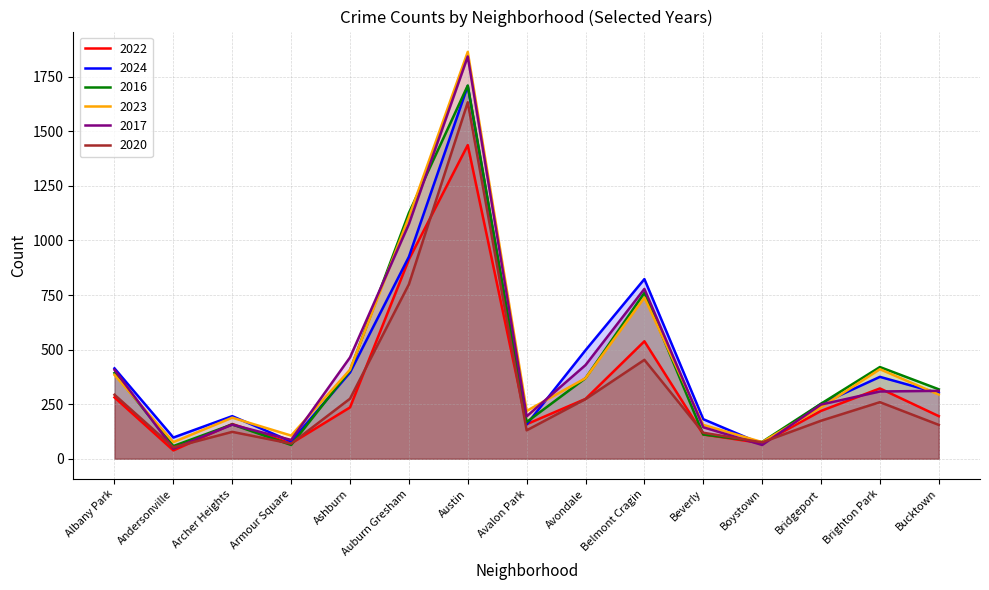

True or false: 2017 has more than 0 interior local peaks.

True